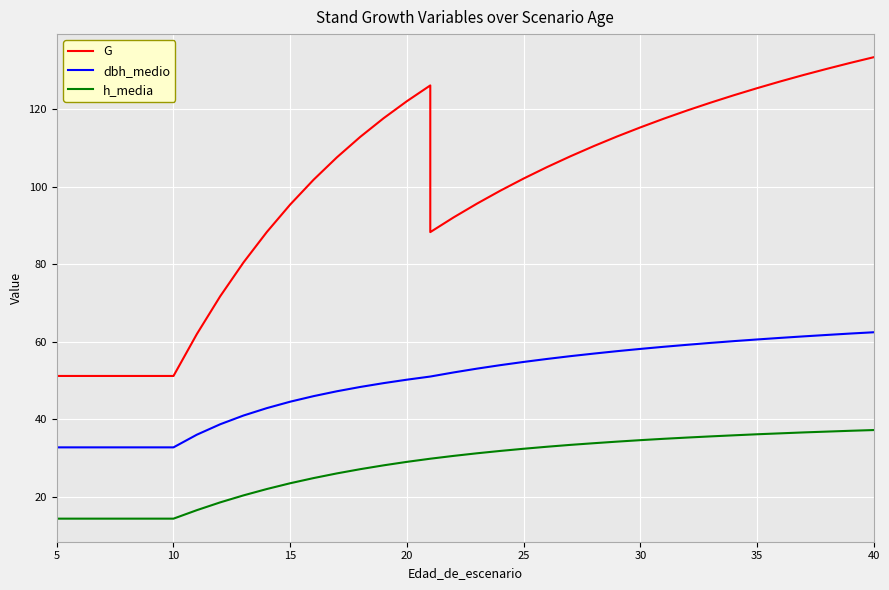

True or false: G and dbh_medio cross at least once.

False